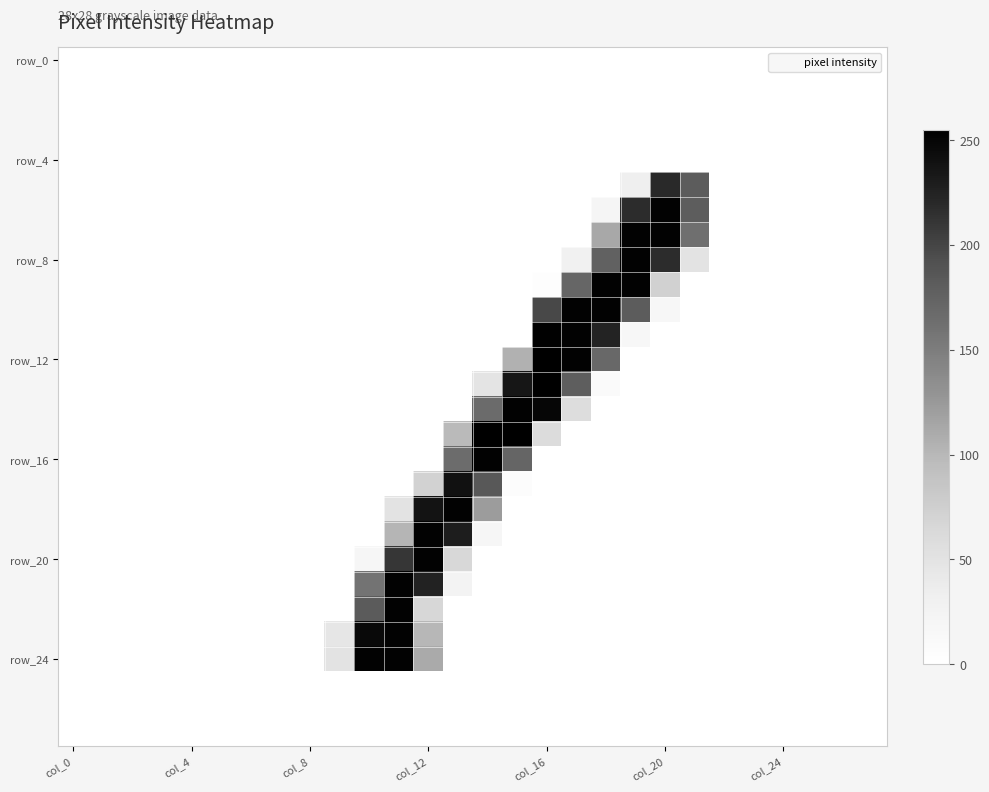

At which category is the sum across all series the highest?

11